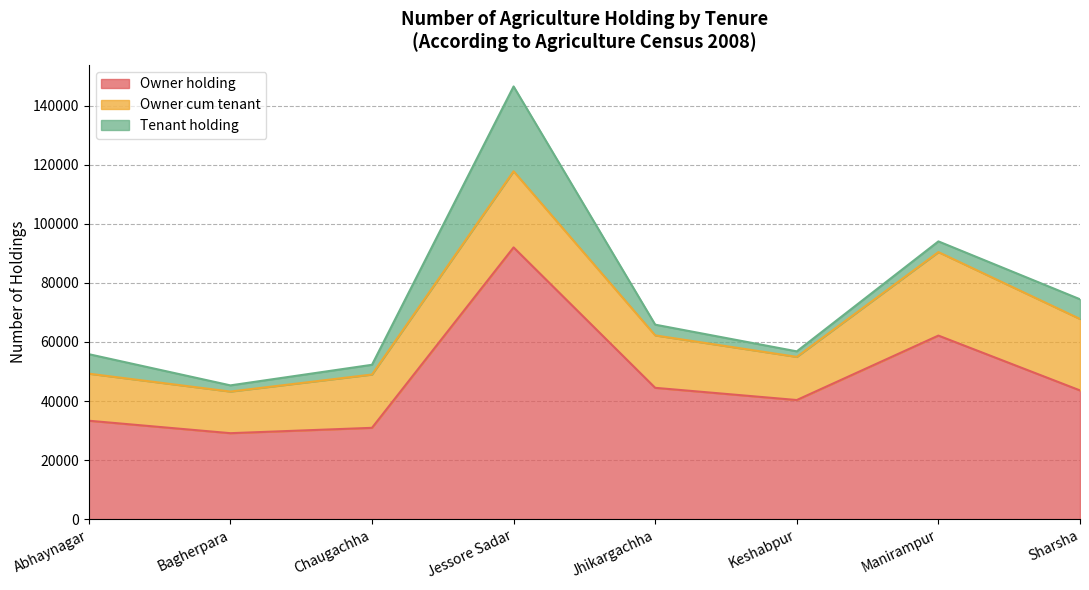

What is the value of the Owner holding point at the 7th from the left?

62149